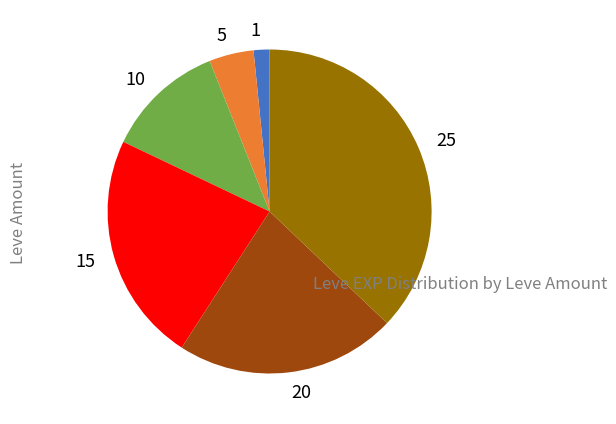

Do 15 and 5 together represent more than half of the pie?

No